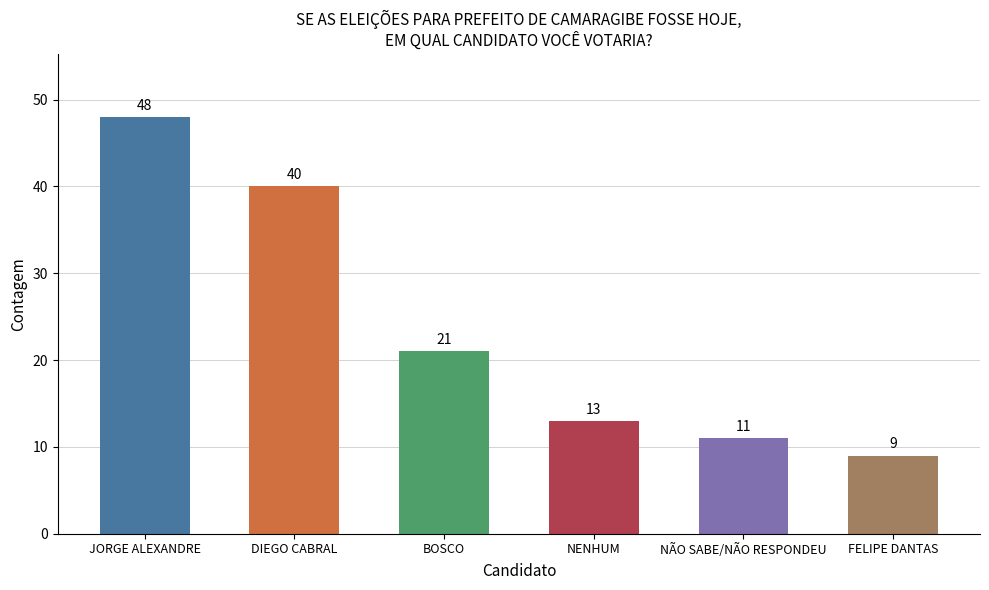

Where is the data nearest to the value 28?

BOSCO